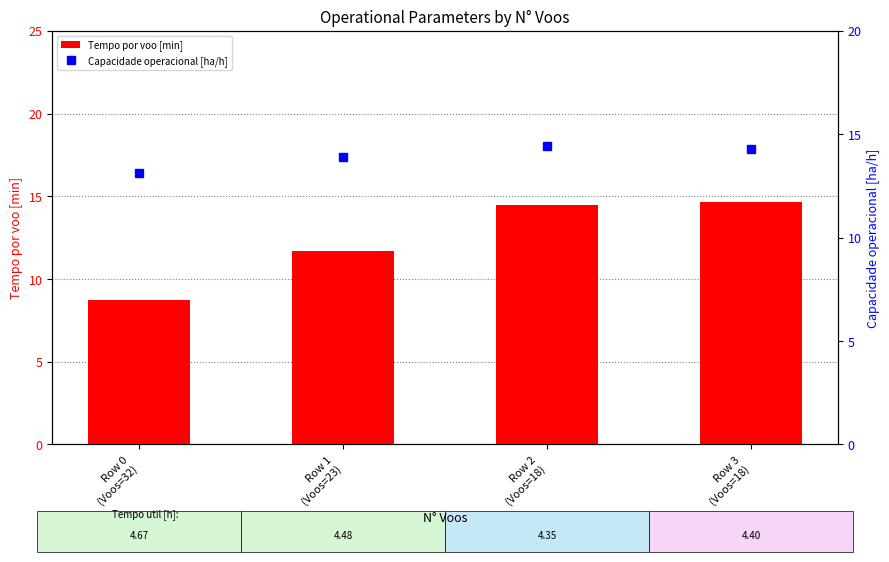

What are all the series names shown in the legend?

Tempo por voo [min], Capacidade operacional [ha/h]